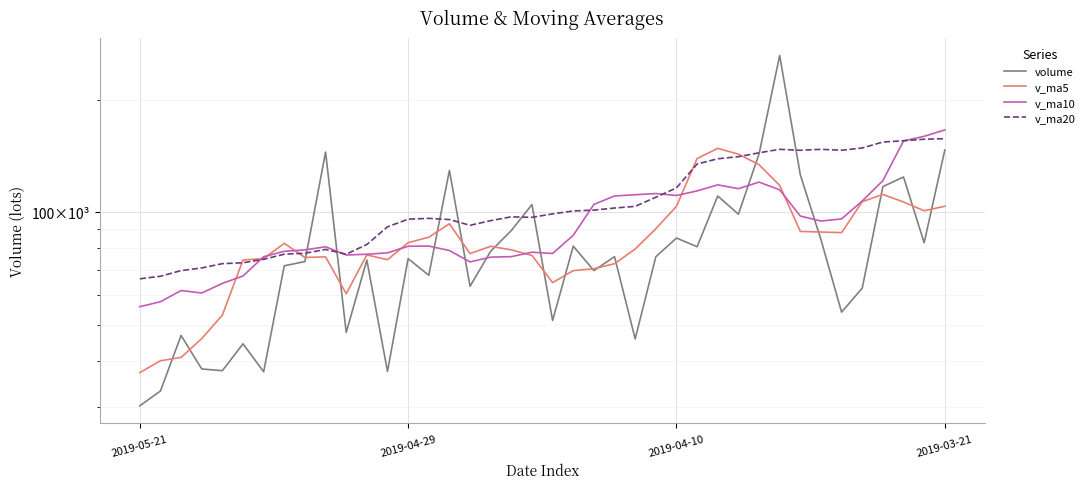

What is the maximum value shown in the chart?

263438.2